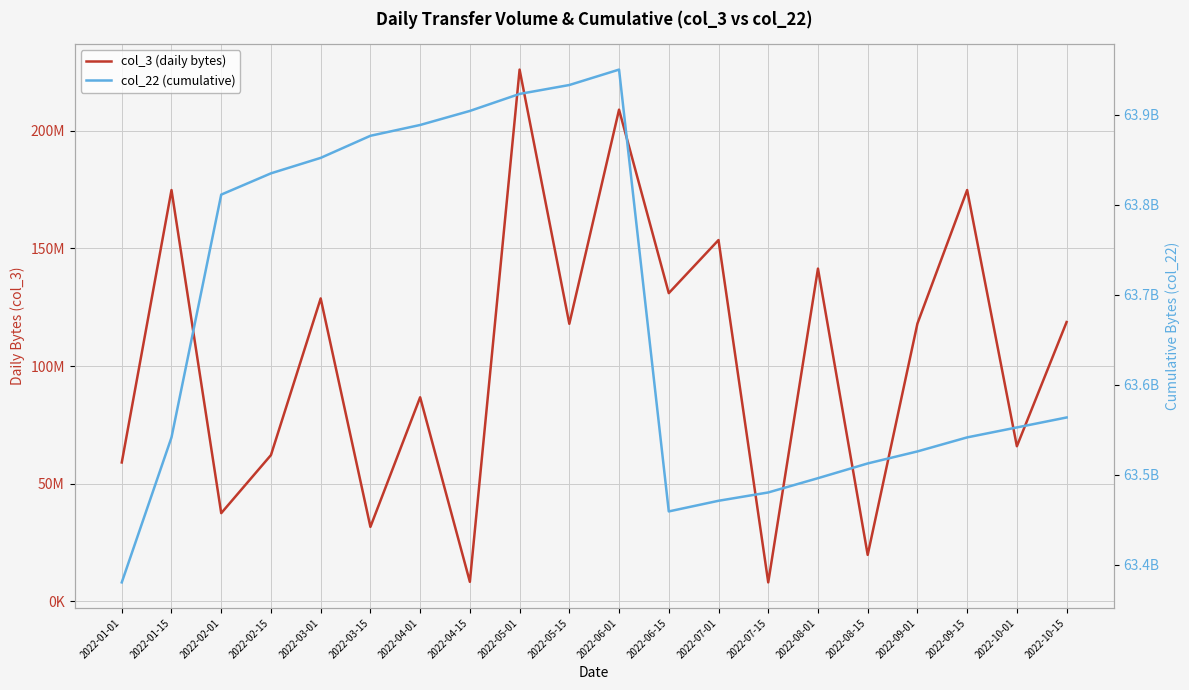

Reading left to right, transcribe all the data shown in this chart.

col_3 (daily bytes): 58992600	174825568	37442904	62135088	128738816	31603664	86710344	8239760	226035592	117954312	208999472	130988776	153560432	8001320	141420400	19699728	118042776	174825568	65883792	118697112
col_22 (cumulative): 63380178960	63541281720	63811012528	63834661664	63851838296	63876381888	63888382264	63903997872	63922896480	63932791760	63949919760	63459025680	63470847568	63480099048	63495956264	63512330568	63525685144	63541281720	63552334704	63563409408